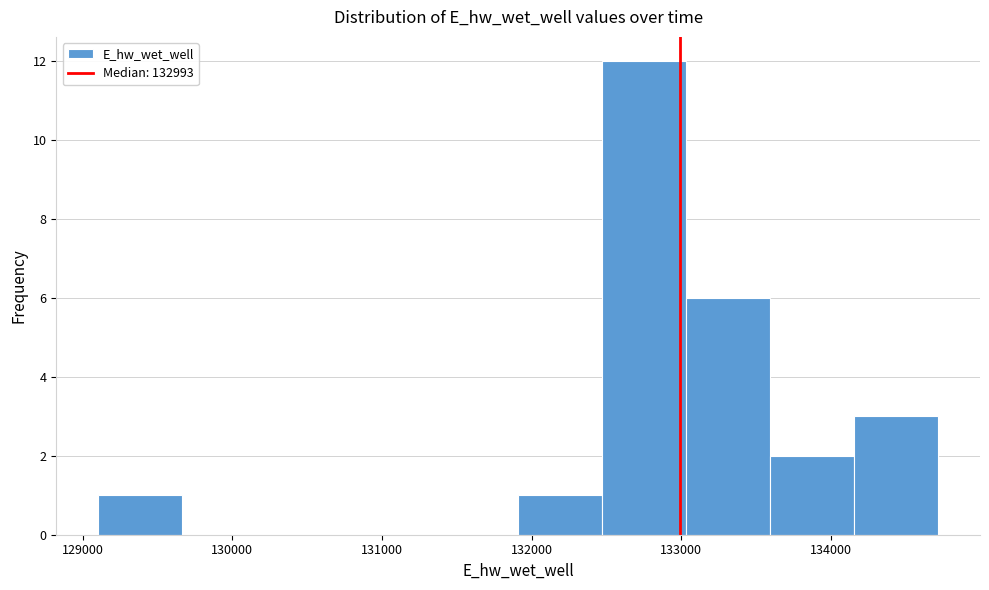

Over which range of the x-axis is the bar tallest?

132500 to 133000